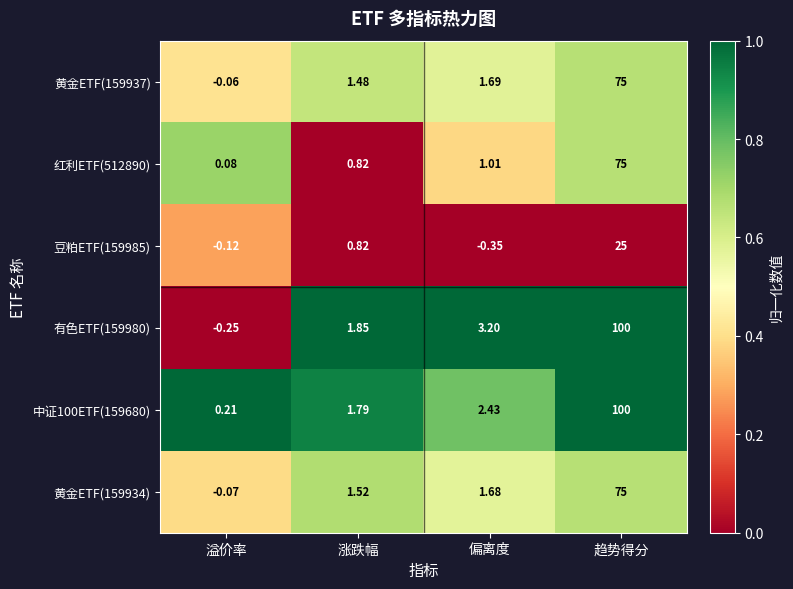

How many categories are shown in the chart?

4